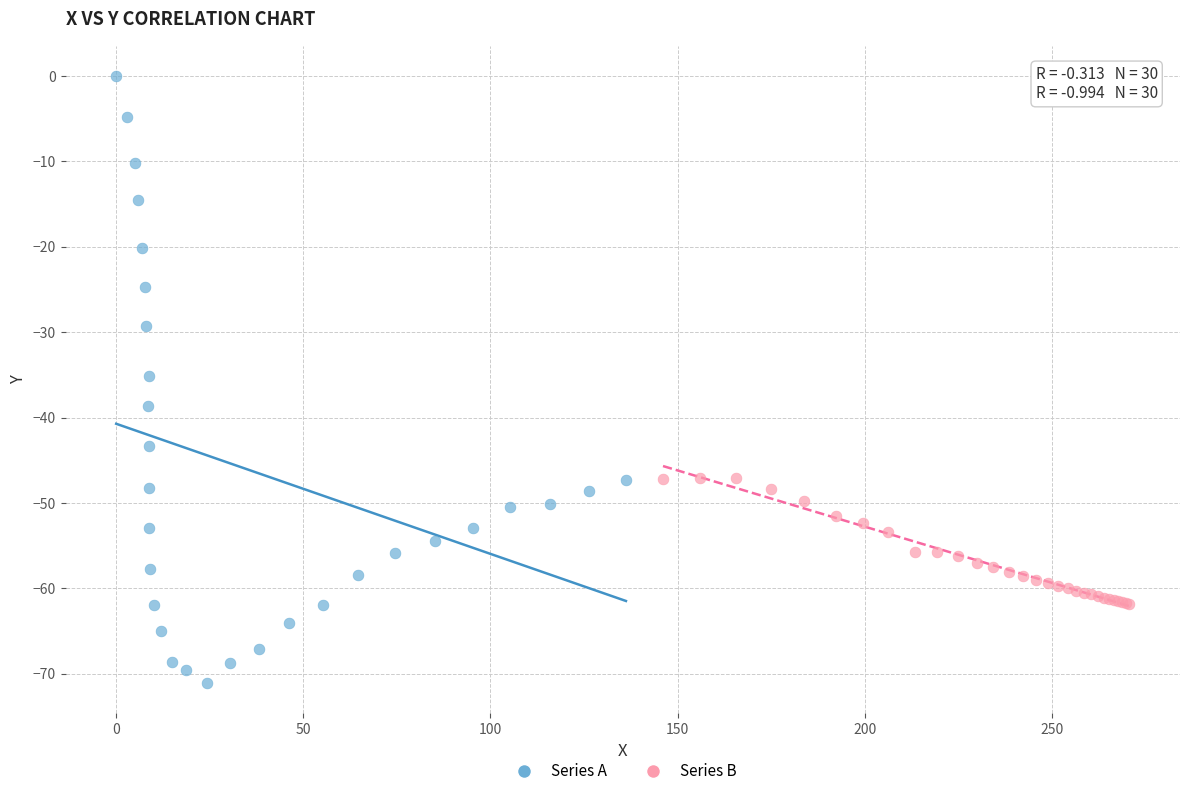

Which series has the largest Y range (max minus min)?

Series A